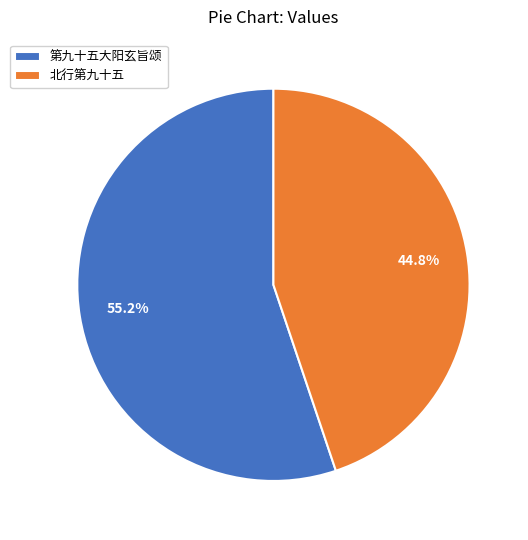

What percentage is the 第九十五大阳玄旨颂 slice, to the nearest percent?

55%